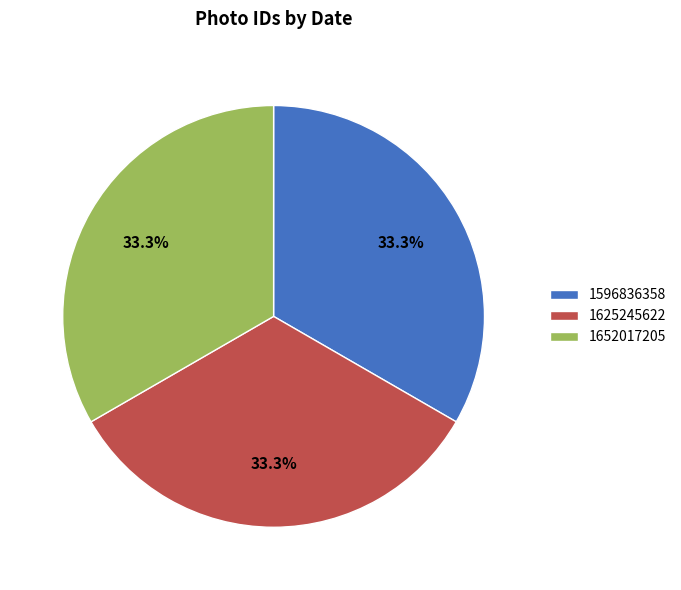

Does 1596836358 account for over 50% of the chart?

No